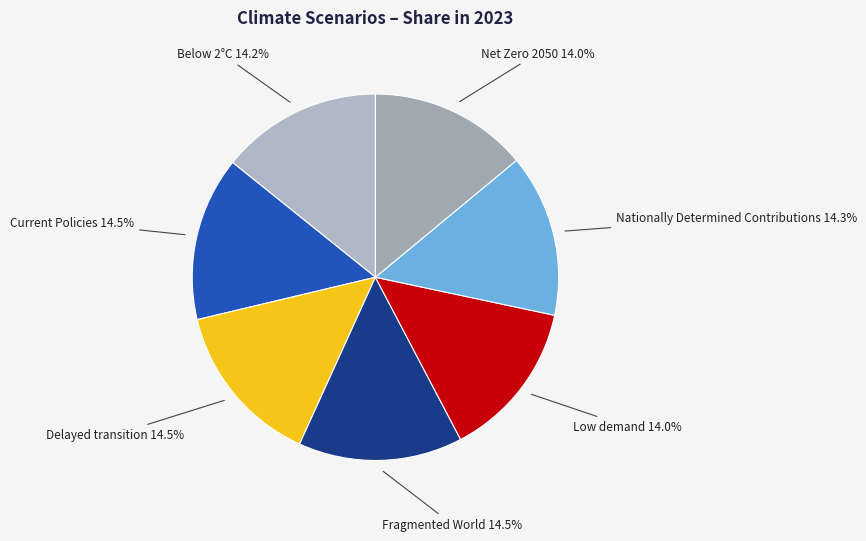

How many slices are in this pie chart?

7